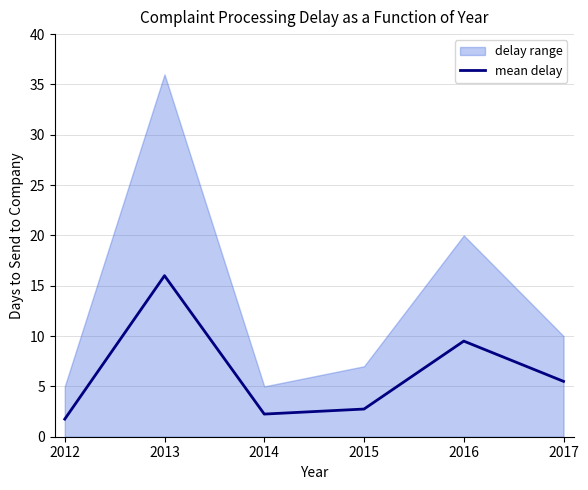

How many lines are shown in the chart?

1